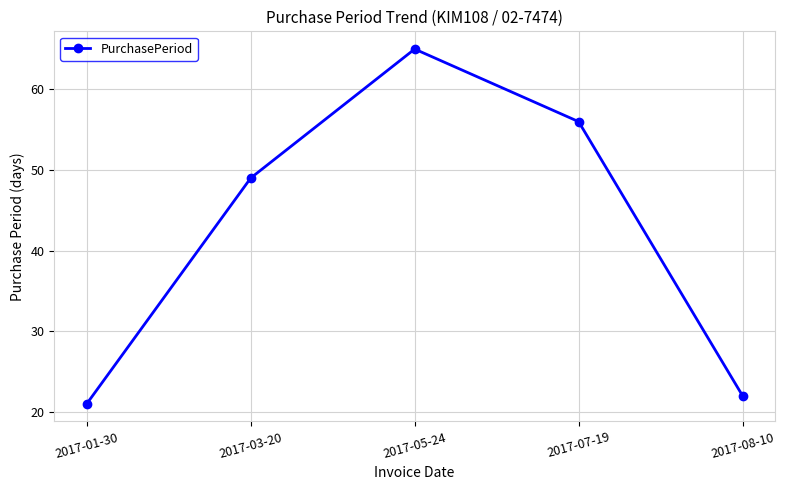

List the labels in order of value, largest first.

2017-05-24, 2017-07-19, 2017-03-20, 2017-08-10, 2017-01-30